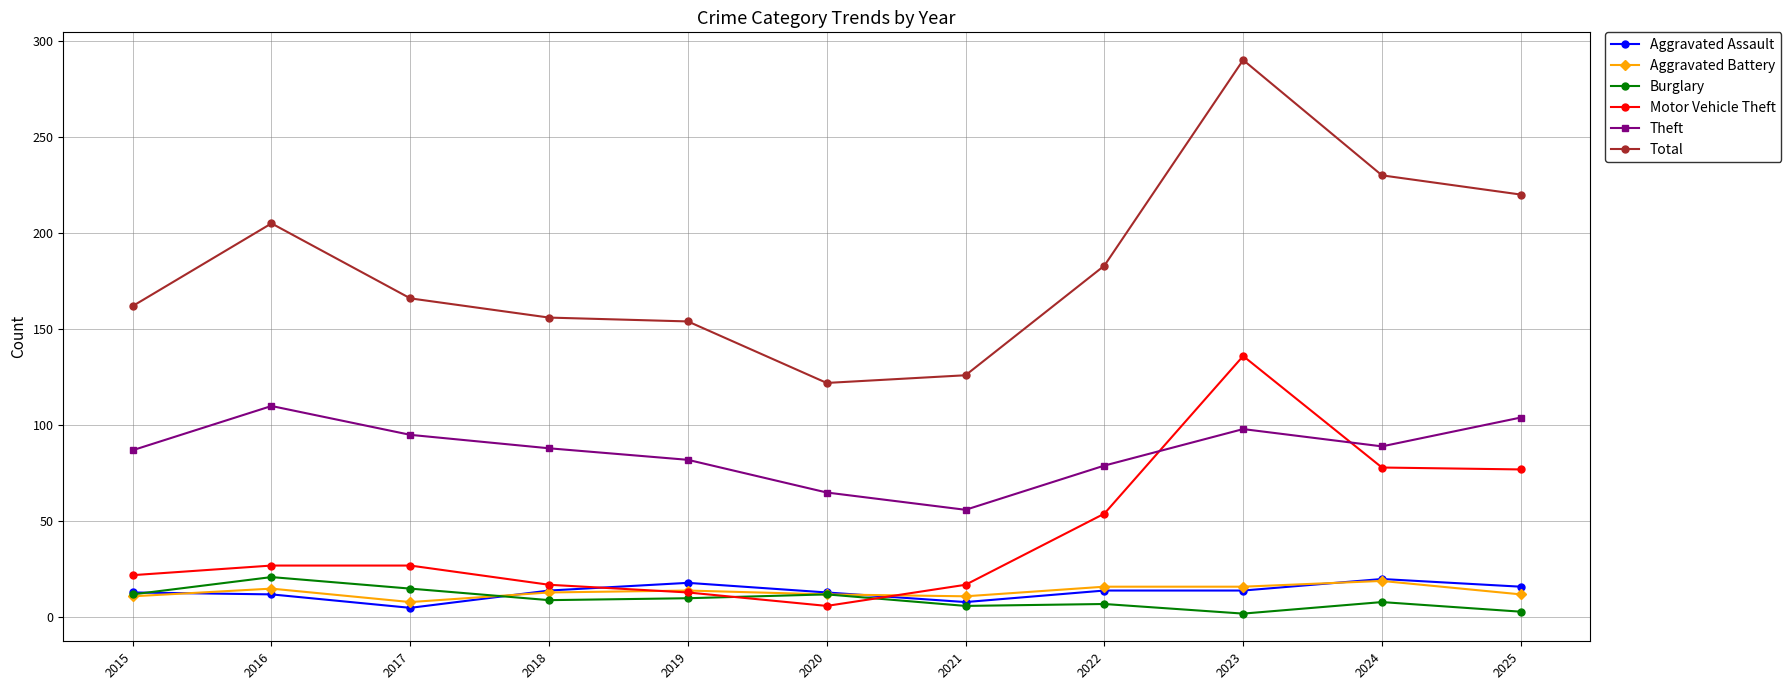

Between 2016 and 2021, which series saw the biggest shift?

Total